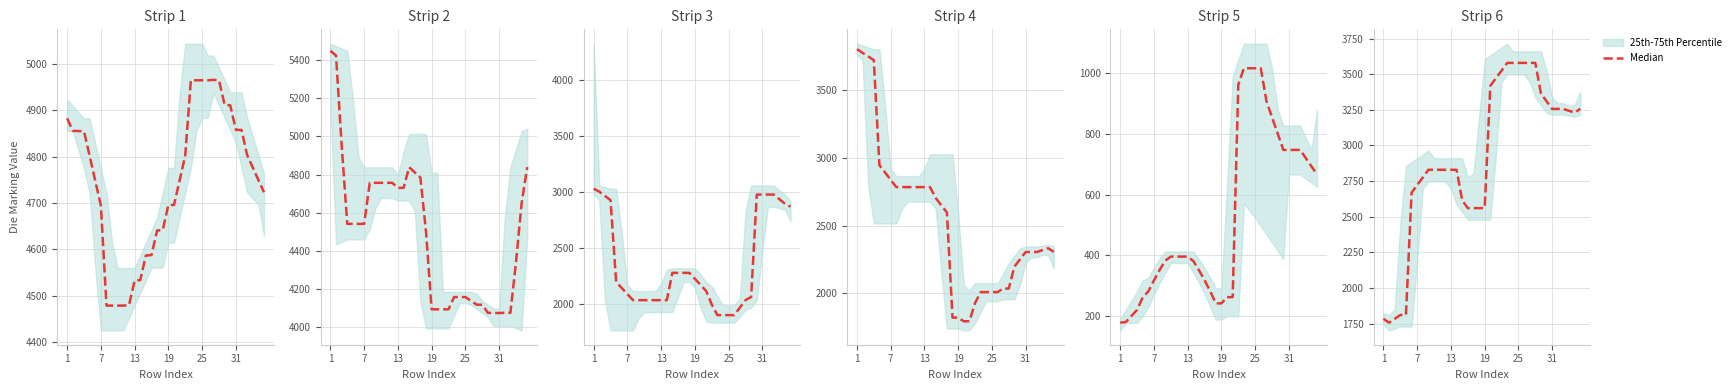

Does the chart display data point markers on the line(s)?

No